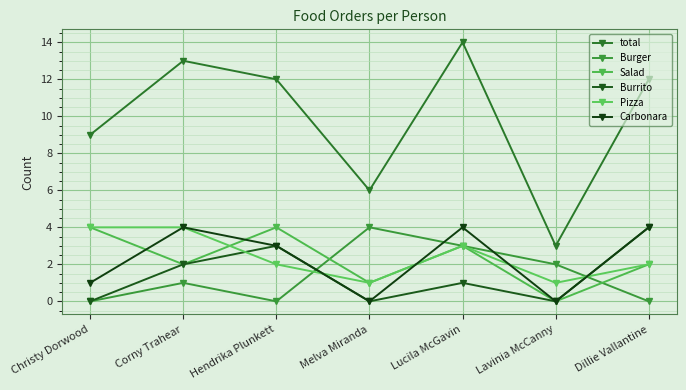

Reading left to right, extract all data points from this chart.

total: Christy Dorwood=9	Corny Trahear=13	Hendrika Plunkett=12	Melva Miranda=6	Lucila McGavin=14	Lavinia McCanny=3	Dillie Vallantine=12
Burger: Christy Dorwood=0	Corny Trahear=1	Hendrika Plunkett=0	Melva Miranda=4	Lucila McGavin=3	Lavinia McCanny=2	Dillie Vallantine=0
Salad: Christy Dorwood=4	Corny Trahear=2	Hendrika Plunkett=4	Melva Miranda=1	Lucila McGavin=3	Lavinia McCanny=0	Dillie Vallantine=2
Burrito: Christy Dorwood=0	Corny Trahear=2	Hendrika Plunkett=3	Melva Miranda=0	Lucila McGavin=1	Lavinia McCanny=0	Dillie Vallantine=4
Pizza: Christy Dorwood=4	Corny Trahear=4	Hendrika Plunkett=2	Melva Miranda=1	Lucila McGavin=3	Lavinia McCanny=1	Dillie Vallantine=2
Carbonara: Christy Dorwood=1	Corny Trahear=4	Hendrika Plunkett=3	Melva Miranda=0	Lucila McGavin=4	Lavinia McCanny=0	Dillie Vallantine=4